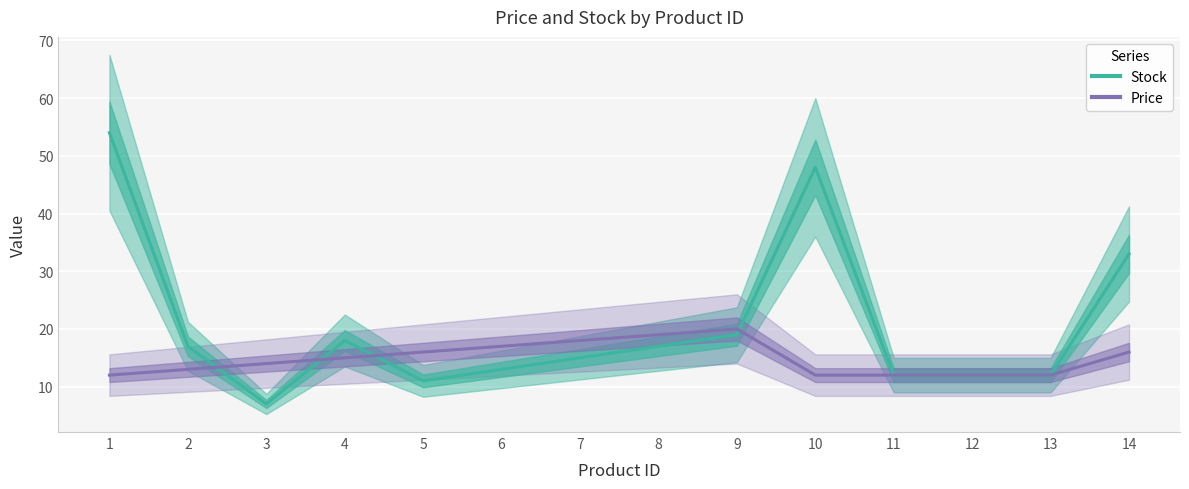

Which series has the largest range (max minus min)?

Stock